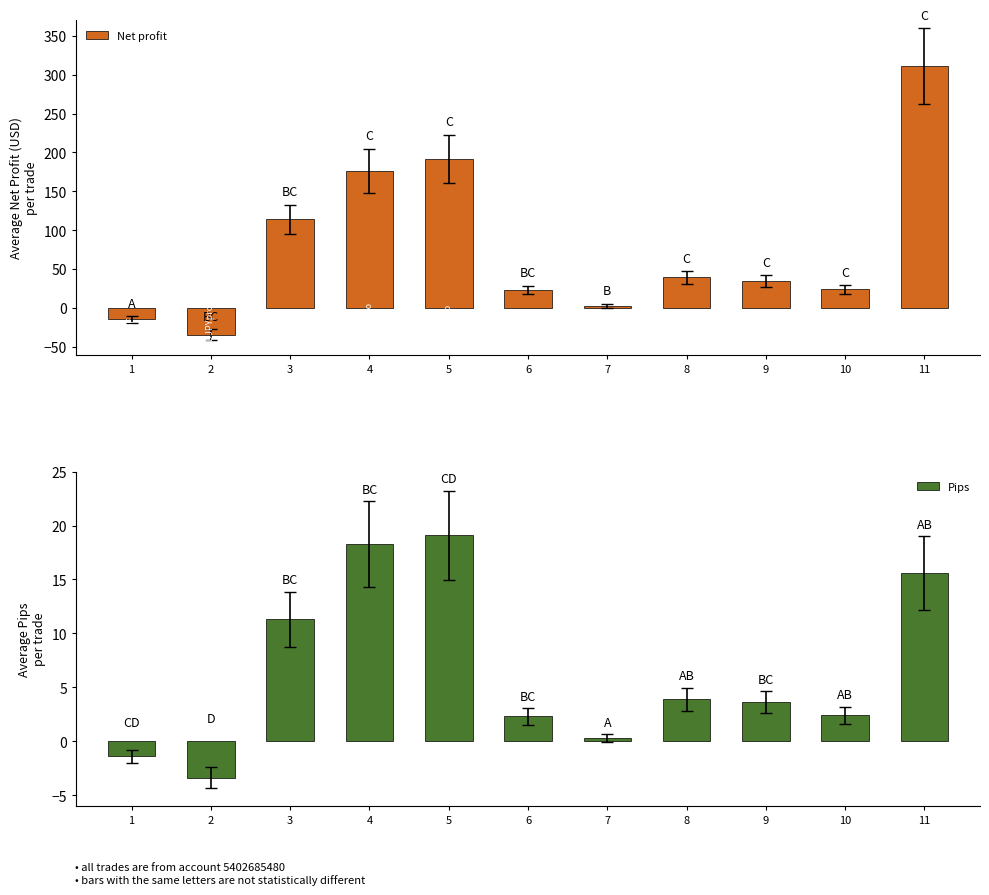

What is the minimum value for Net profit?

-34.2